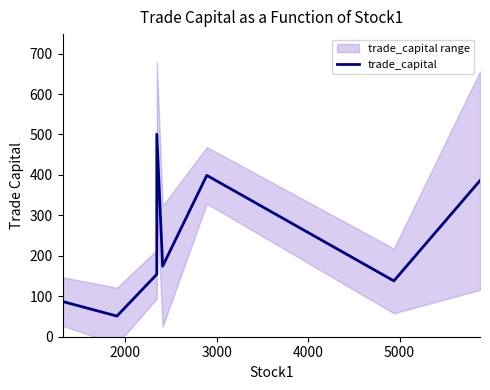

Count the number of categories in the chart.

9